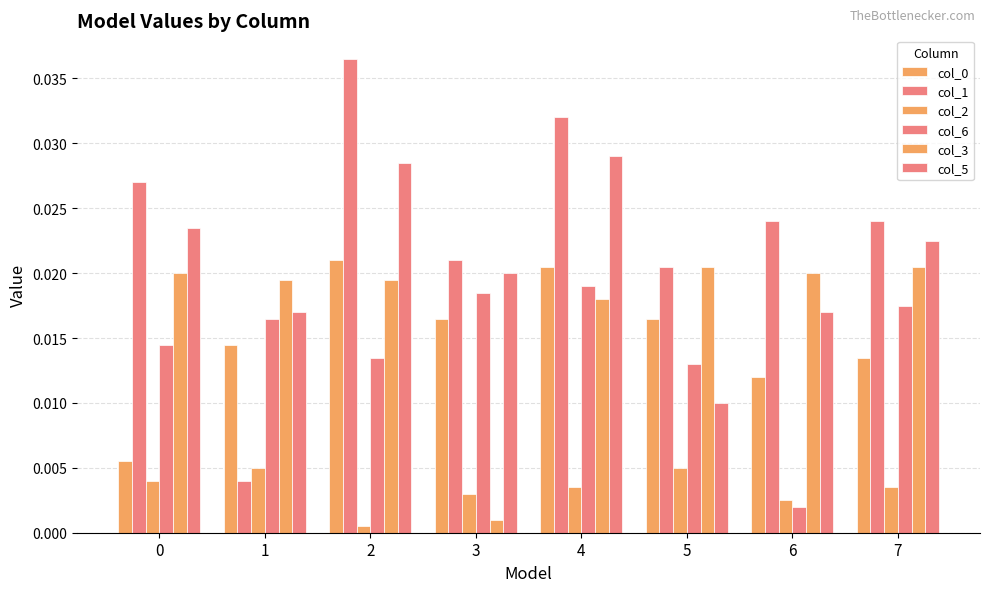

How many bars are there in each group?

6